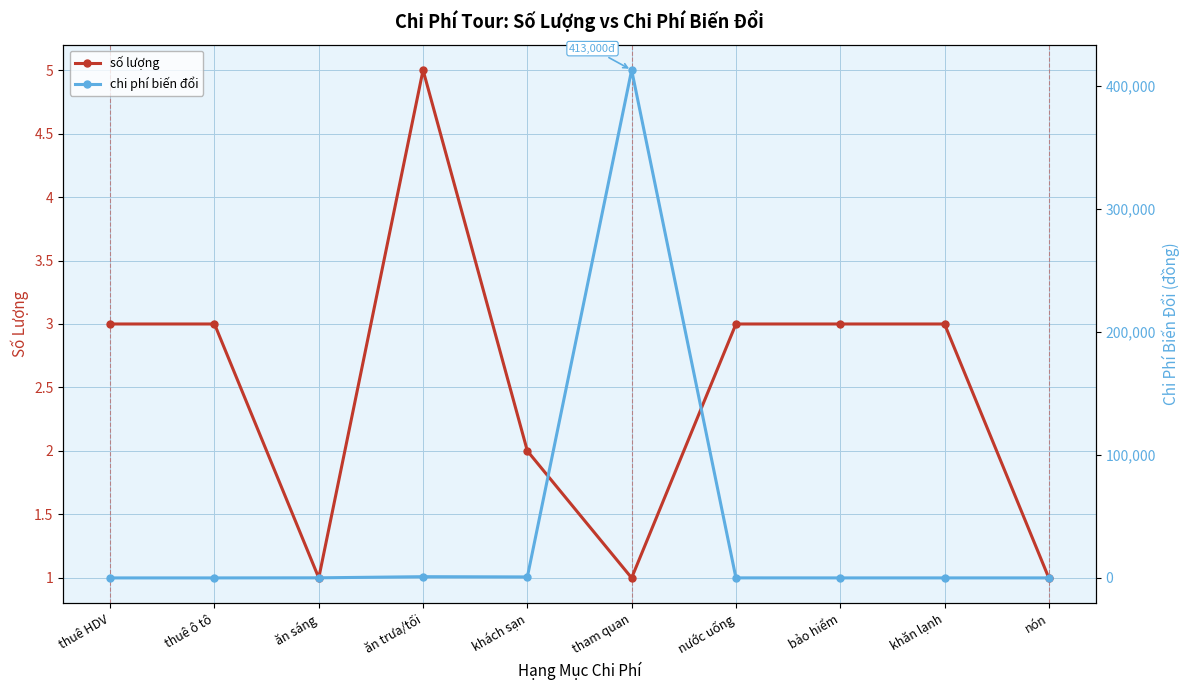

What is the difference between the maximum and minimum values in the chi phí biến đổi series?

413000